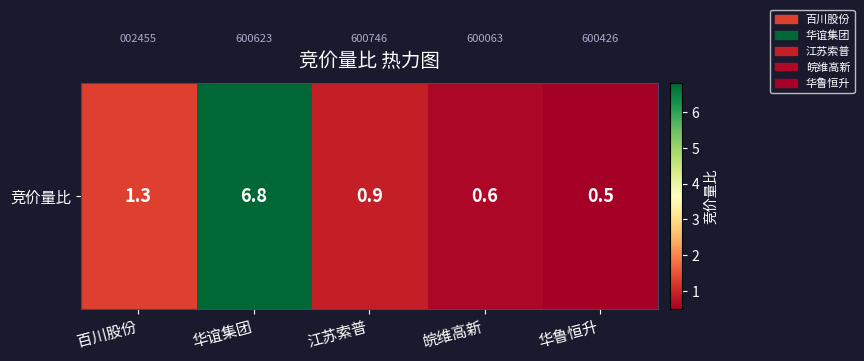

List the labels in order of value, largest first.

华谊集团, 百川股份, 江苏索普, 皖维高新, 华鲁恒升